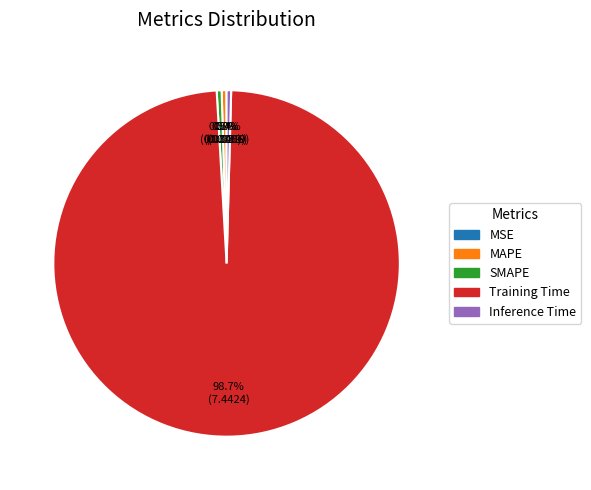

What is the largest slice in the pie chart?

Training Time